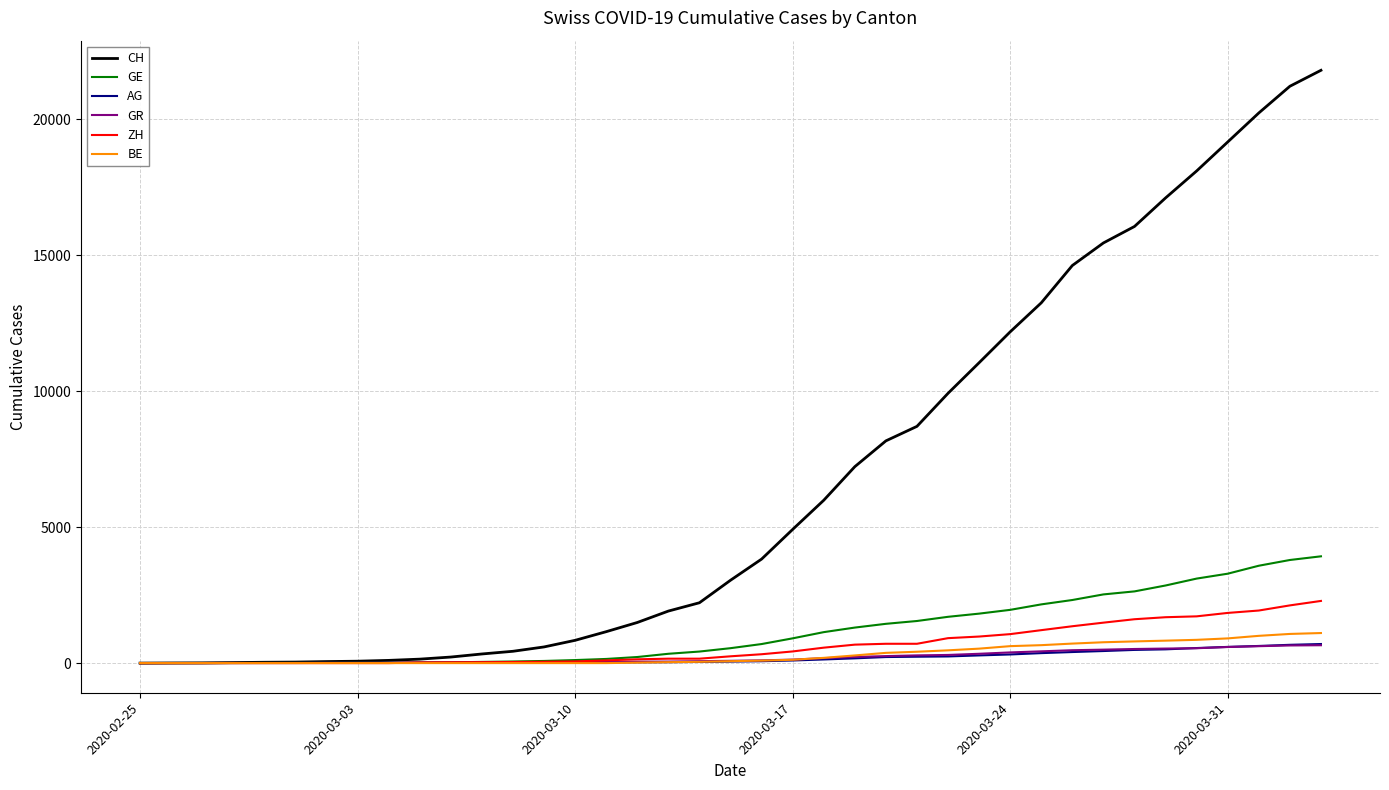

Which series has the largest range (max minus min)?

CH